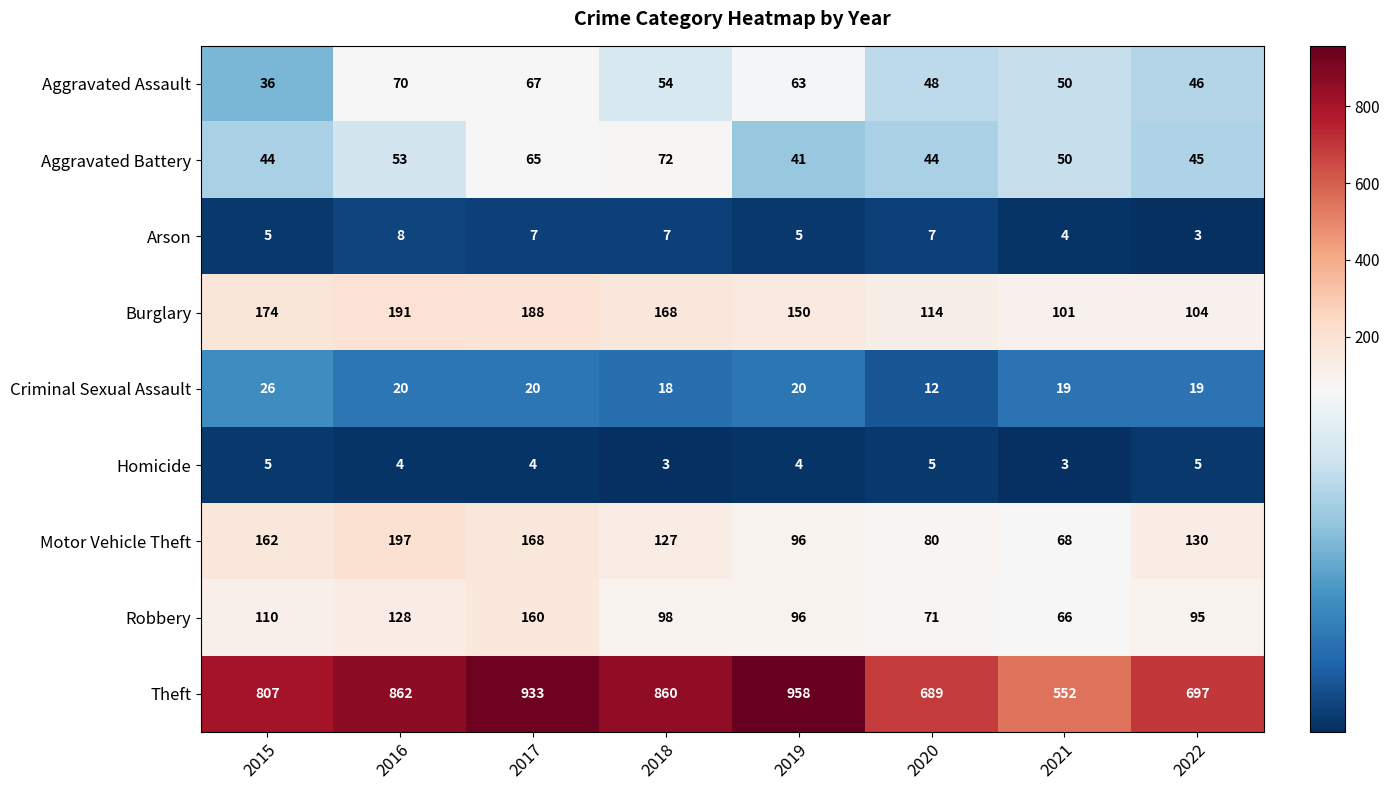

What is the difference between the maximum and second lowest values in the Motor Vehicle Theft series?

117